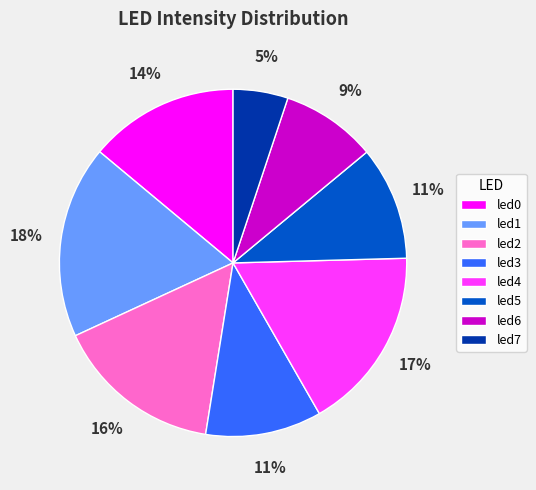

Is there a majority slice in this chart?

No